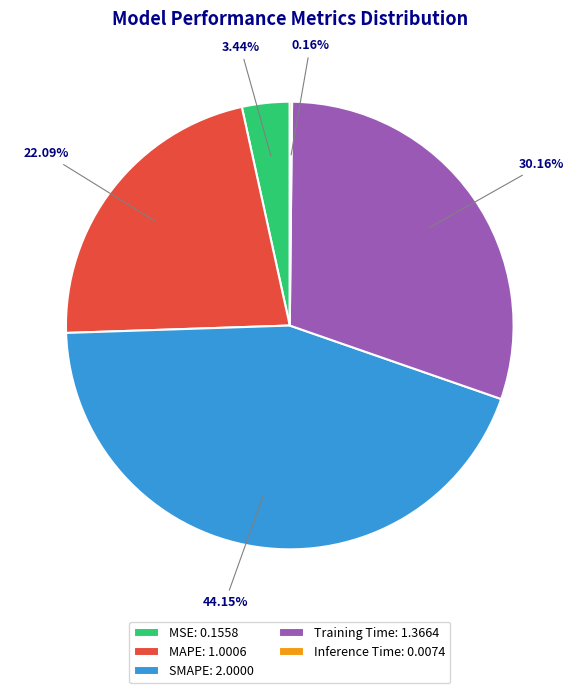

Is there any slice that represents more than half of the pie?

No